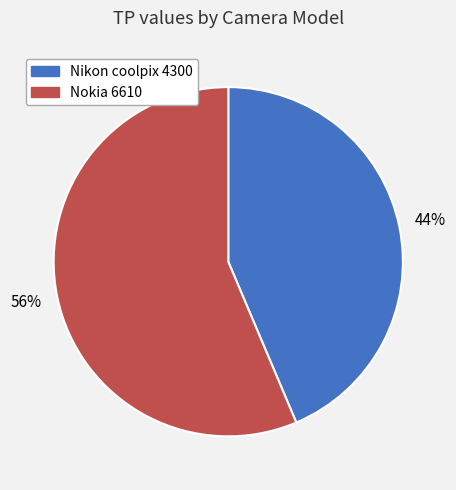

To the nearest percent, what portion does Nokia 6610 represent?

56%